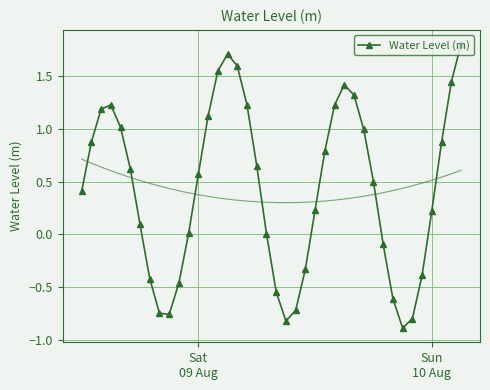

What is the maximum value shown in the chart?

1.8